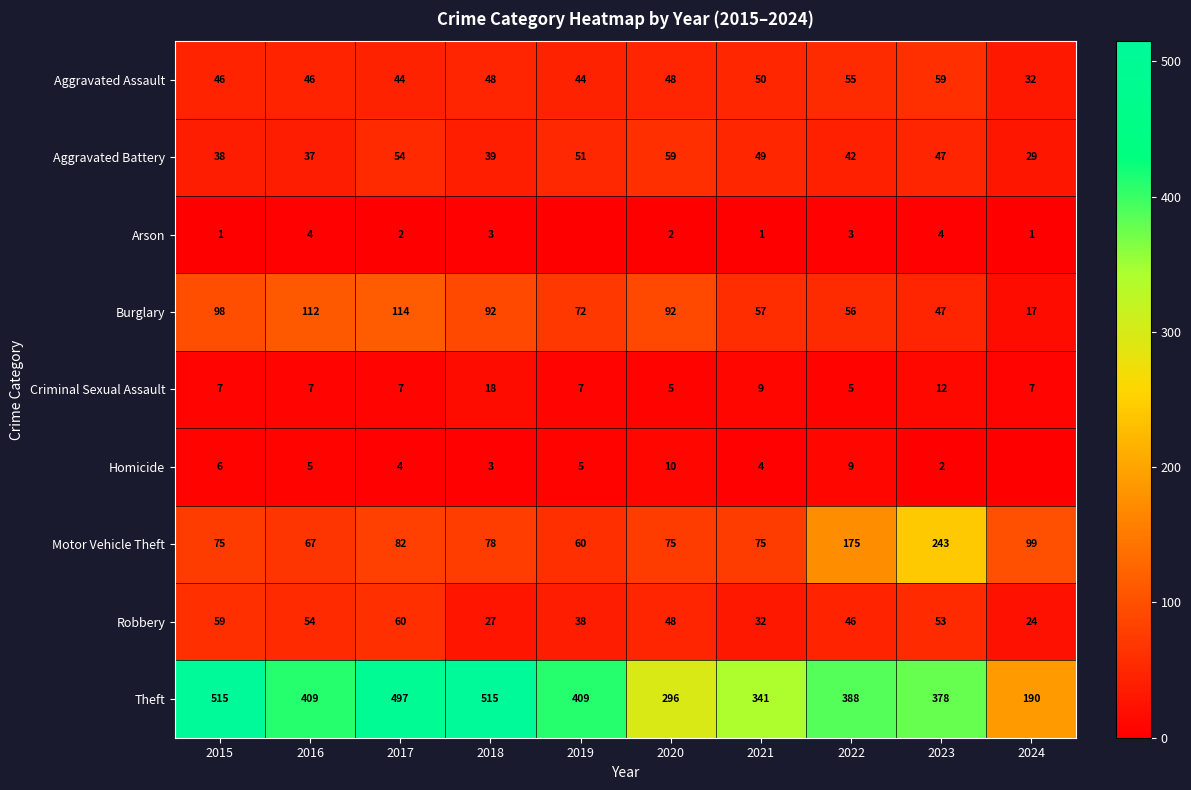

What is the total value across all series at 2022?

779